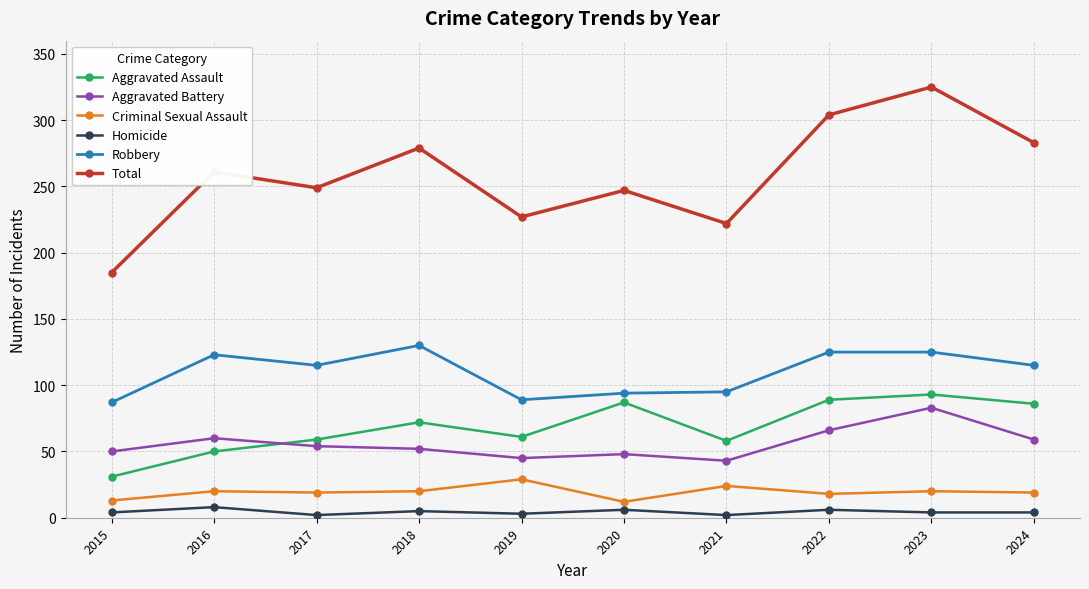

True or false: Aggravated Battery and Criminal Sexual Assault intersect in this chart.

False